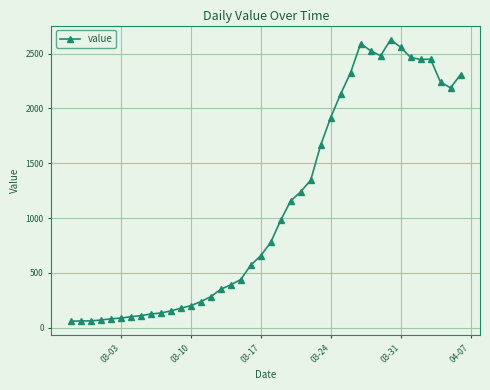

True or false: the data has more than 0 interior local peaks.

True